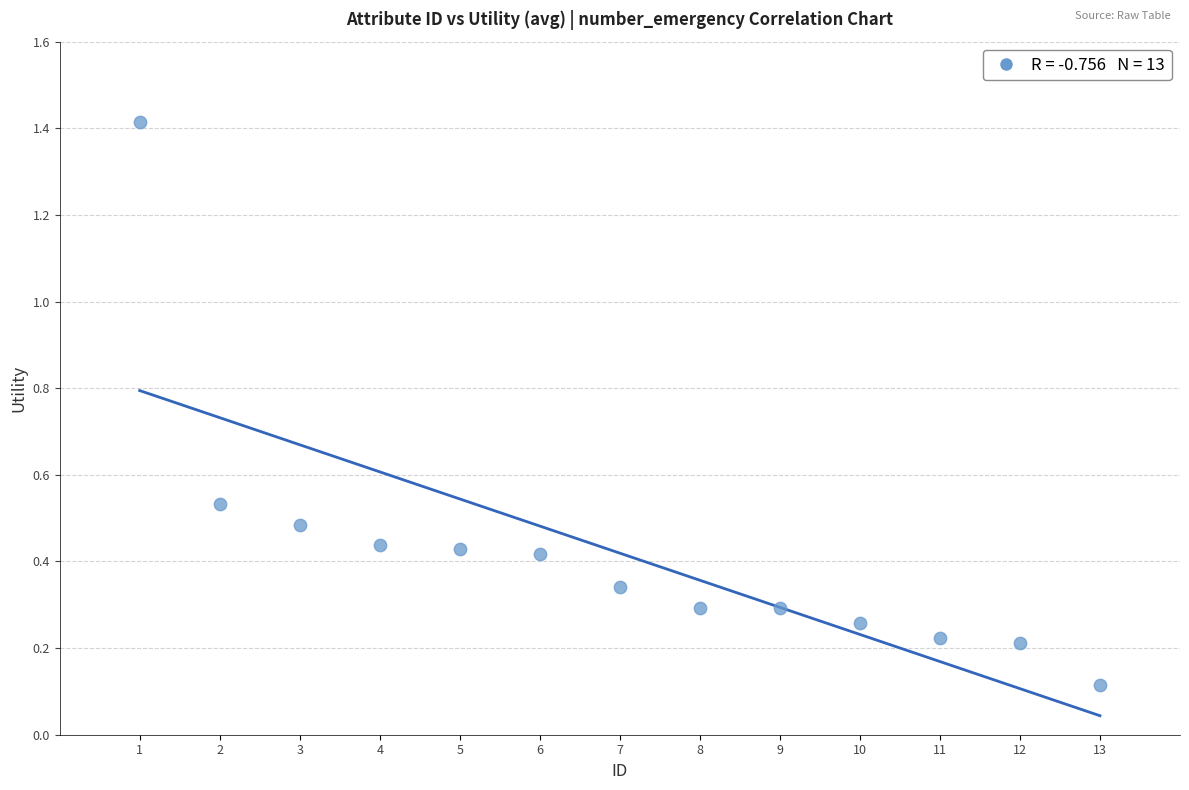

What is the range of X values (max minus min)?

12.0